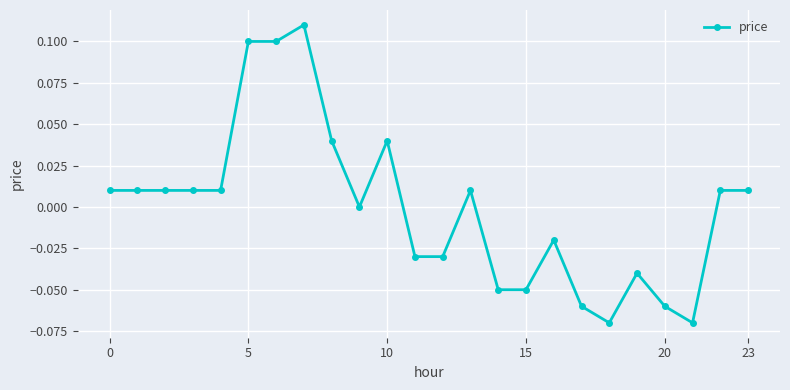

True or false: there are more than 1 points higher than both neighbors.

True